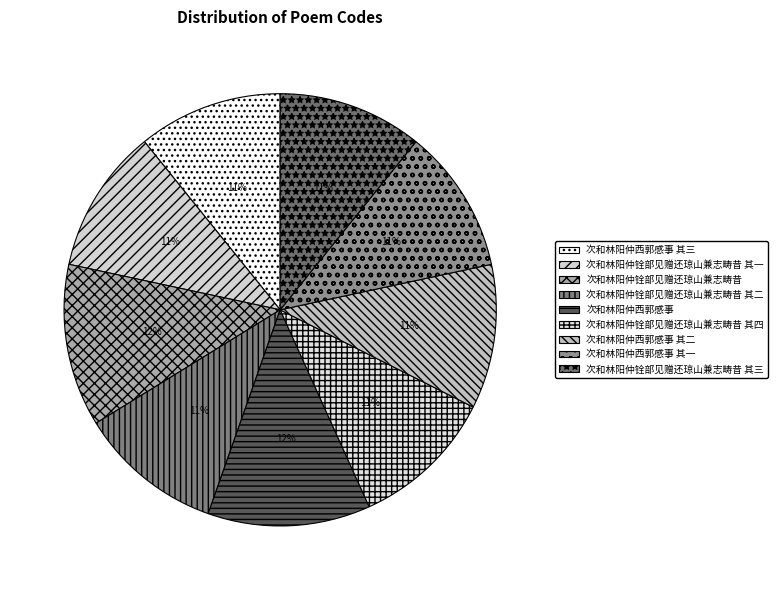

Between 次和林阳仲铨部见赠还琼山兼志畴昔 其四 and 次和林阳仲西郭感事 其二, which is larger?

次和林阳仲铨部见赠还琼山兼志畴昔 其四